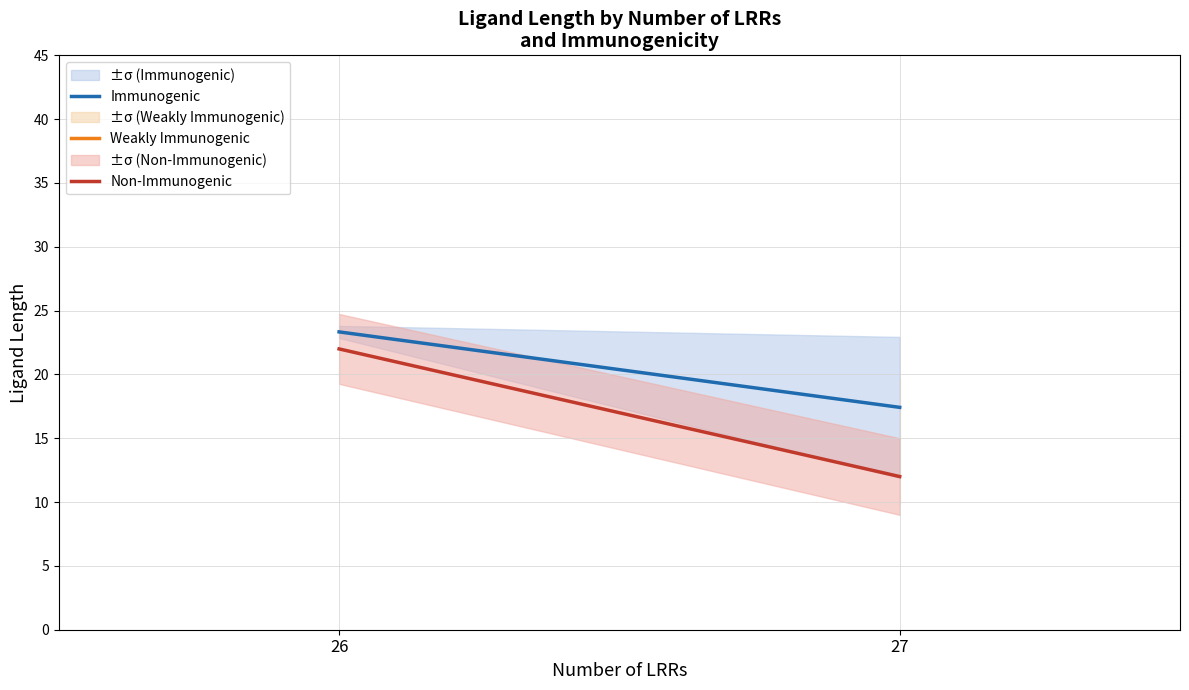

Is the value of Non-Immunogenic at 26 greater than the value of Immunogenic at 27?

Yes